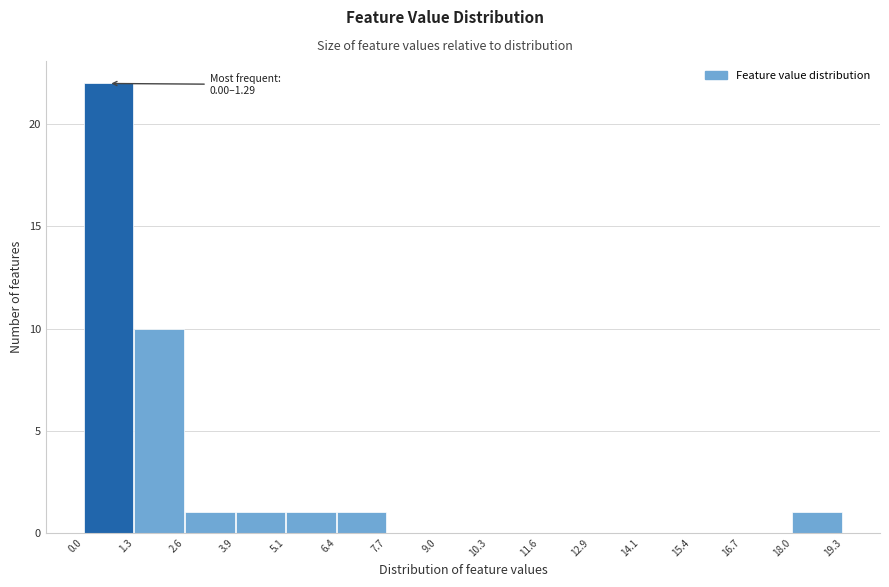

Which range on the x-axis has the tallest bar?

0.0 to 1.3